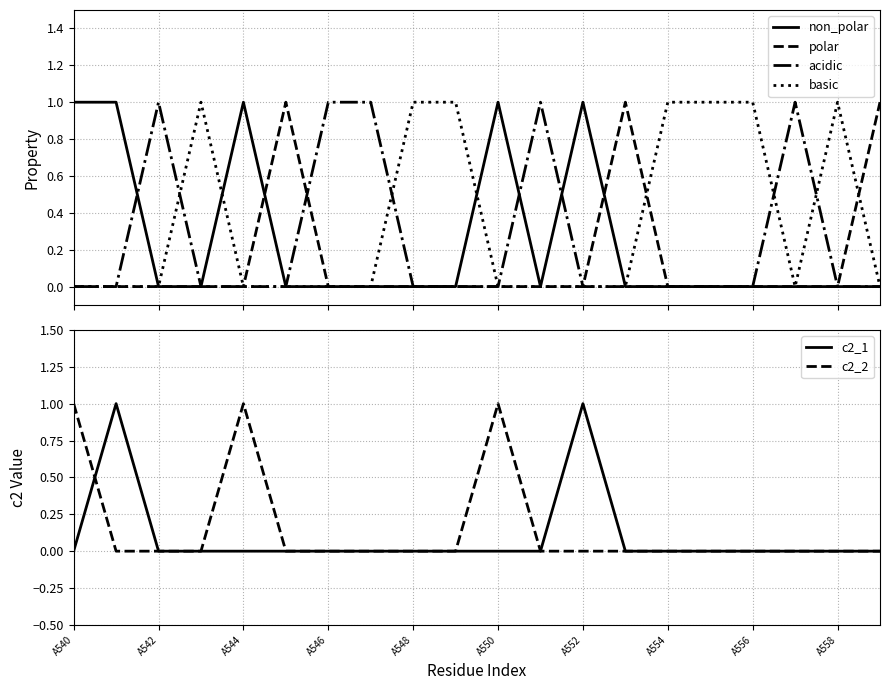

True or false: c2_1 has a value of 0 at A554.

True